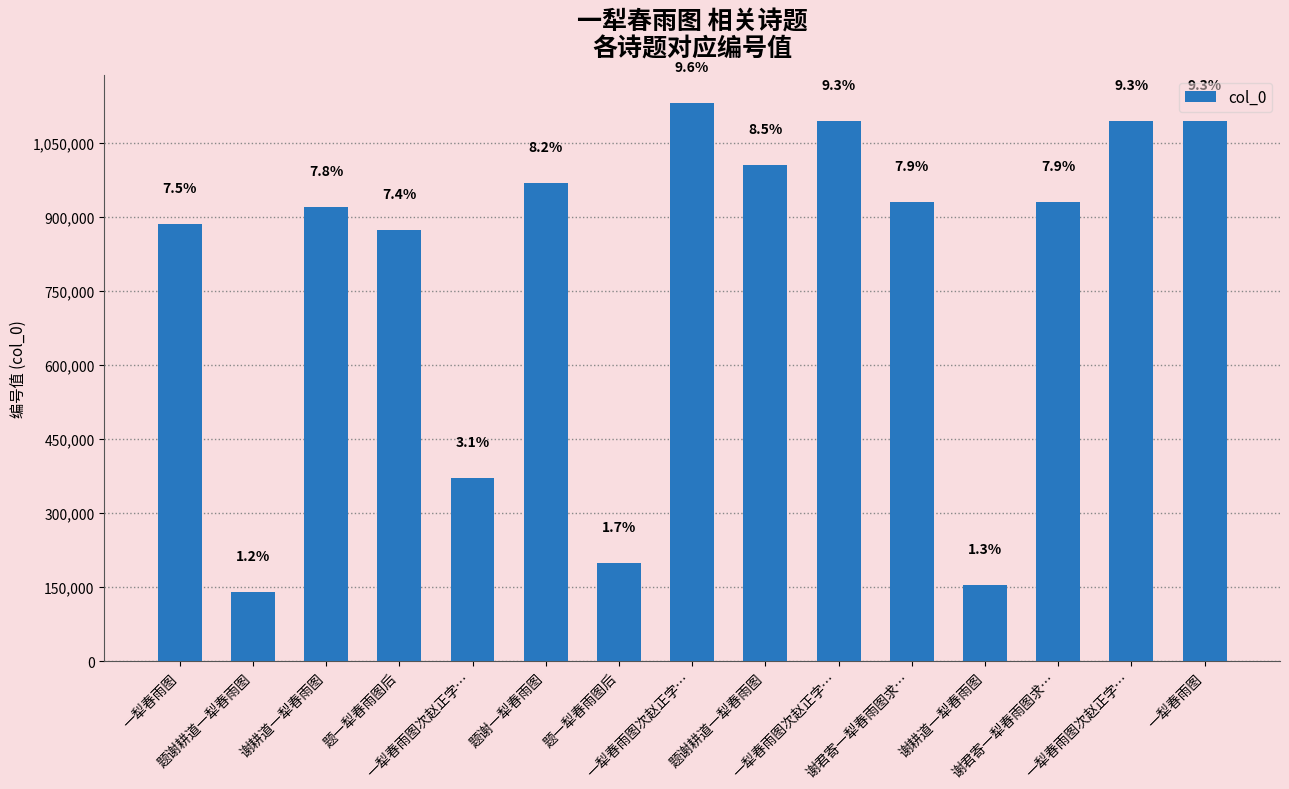

At which label does the data first exceed 930093?

题谢一犁春雨图